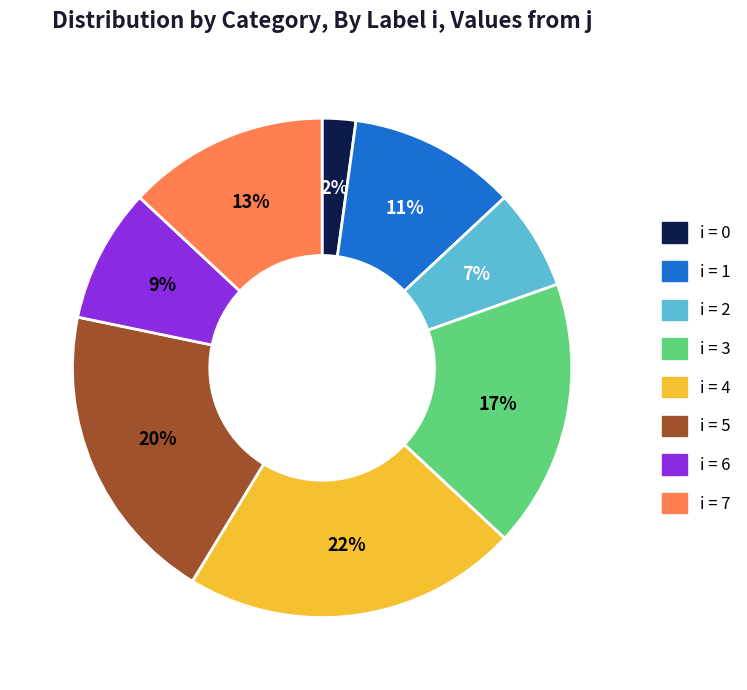

To the nearest percent, what is the average slice percentage?

12%